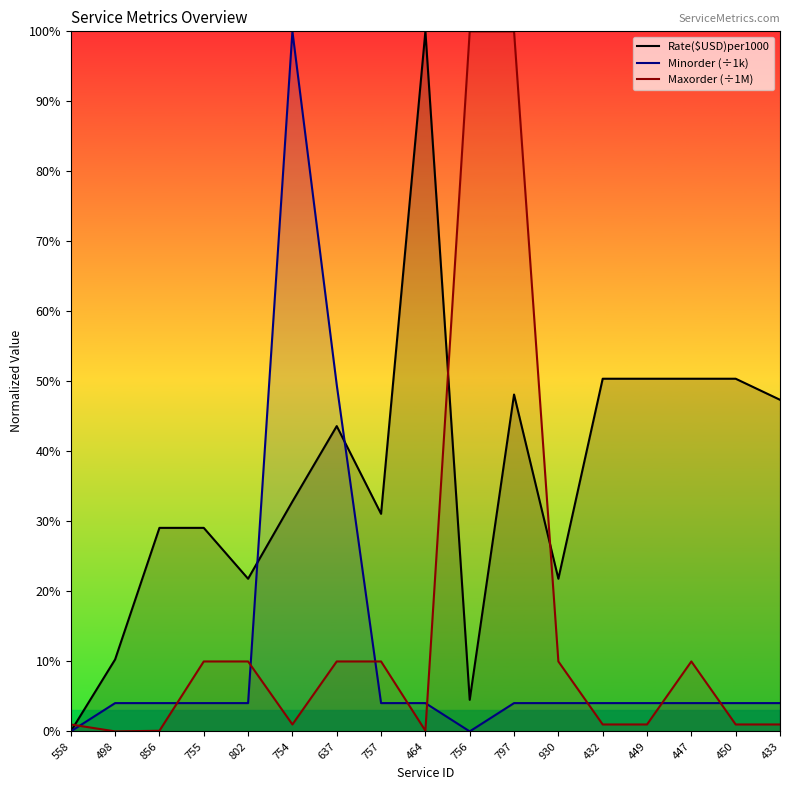

True or false: Rate($USD)per1000 has a value of 68.2 at 637.

False